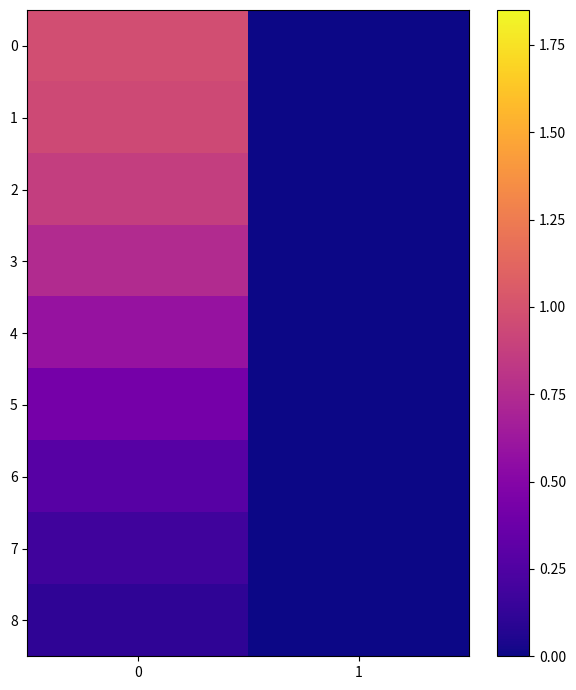

Rank the series by their maximum value, from highest to lowest.

0, 1, 2, 3, 4, 5, 6, 7, 8